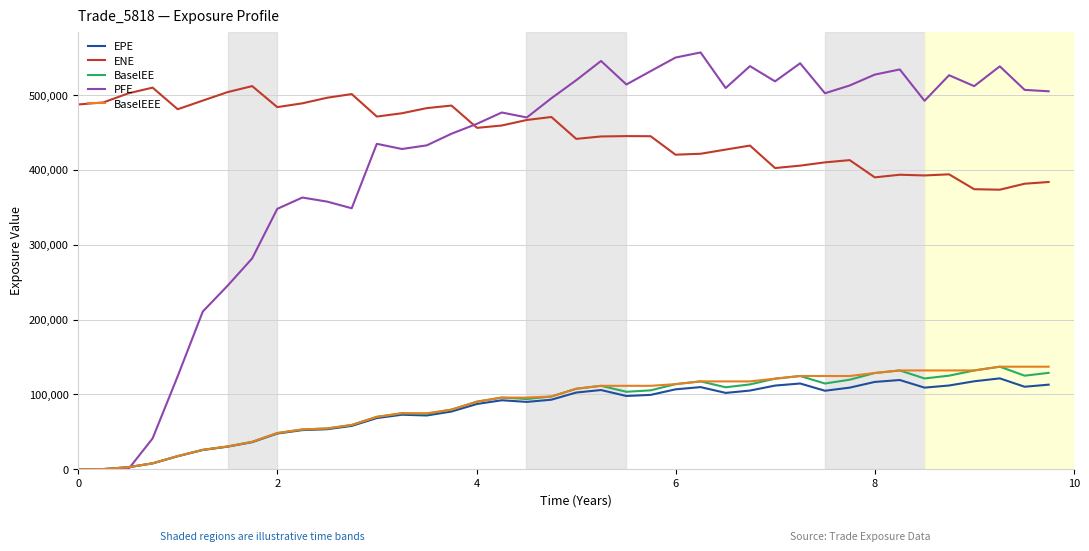

Which series has the largest range (max minus min)?

PFE